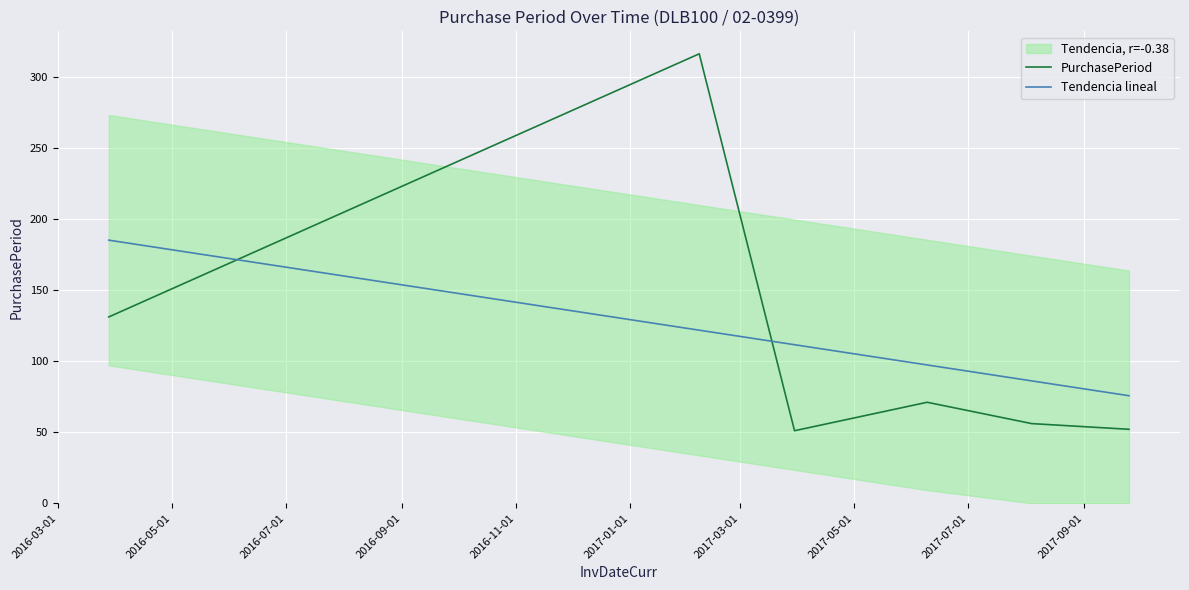

True or false: PurchasePeriod and Tendencia lineal intersect in this chart.

True